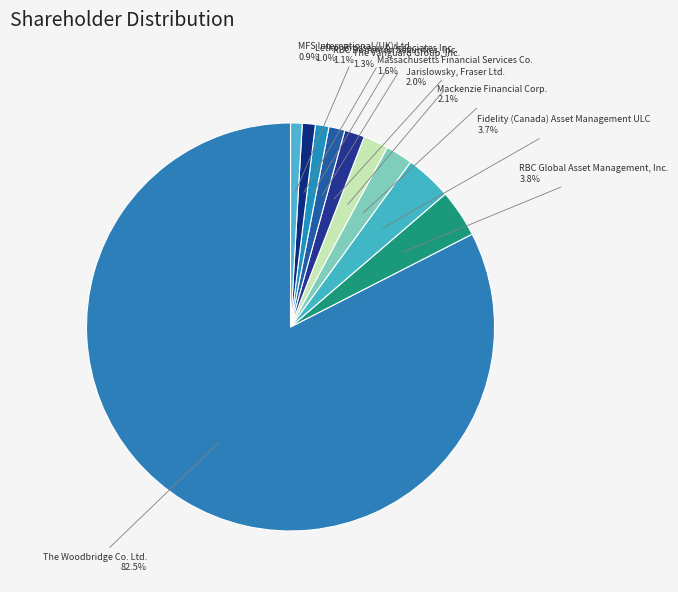

Which category has the biggest portion of the pie?

The Woodbridge Co. Ltd.